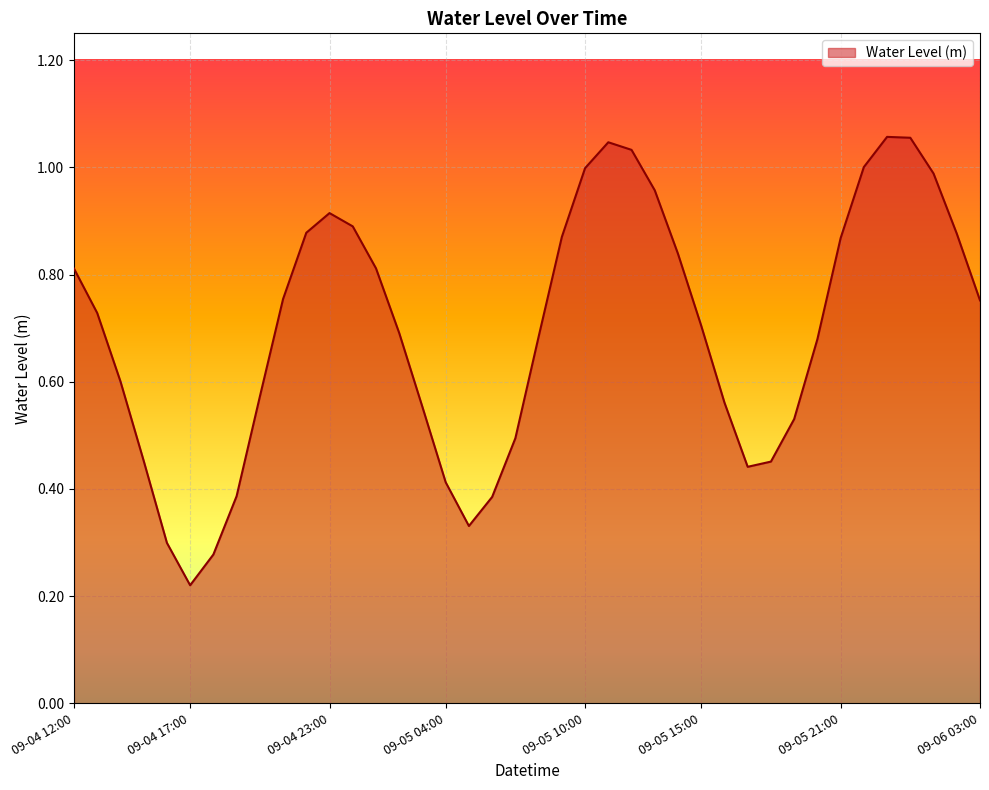

Which category has the lowest value across all series?

09-04 17:00